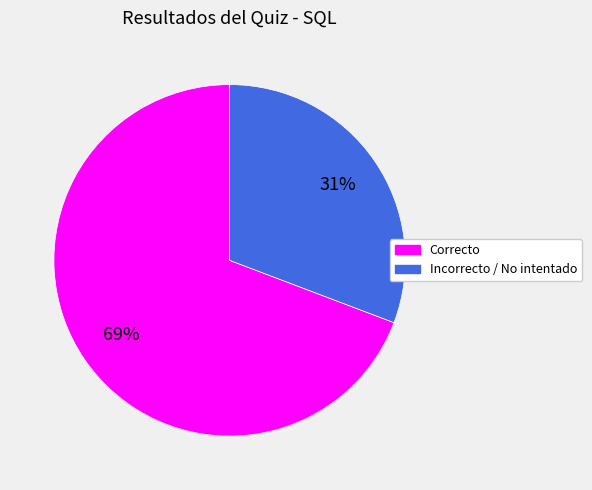

To the nearest percent, what is the average slice percentage?

50%